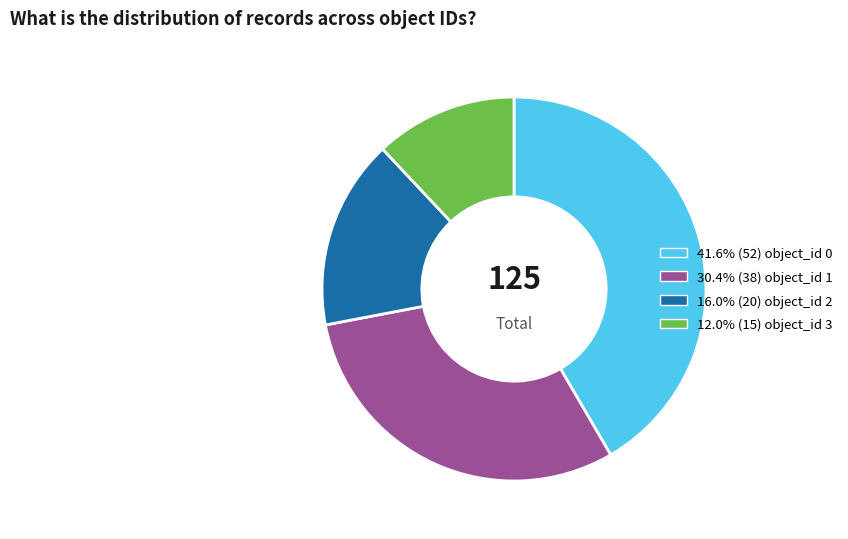

Is there any slice that represents more than half of the pie?

No